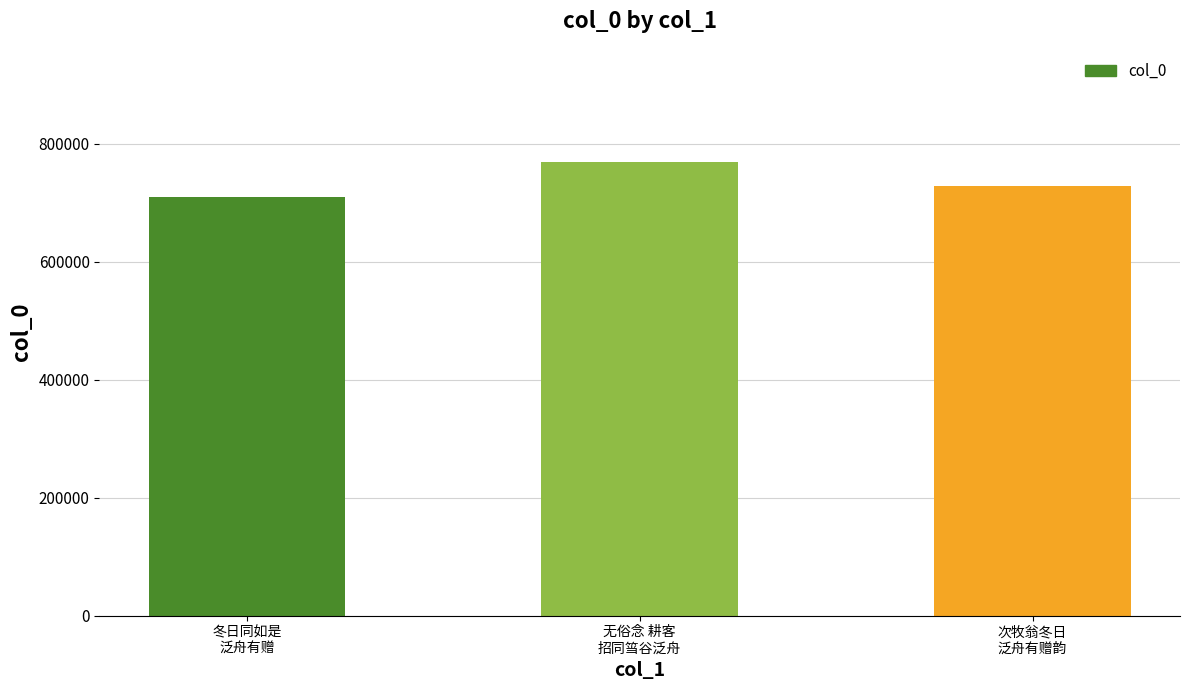

What is the sum of the values at 冬日同如是
泛舟有赠 and 次牧翁冬日
泛舟有赠韵?

1436771